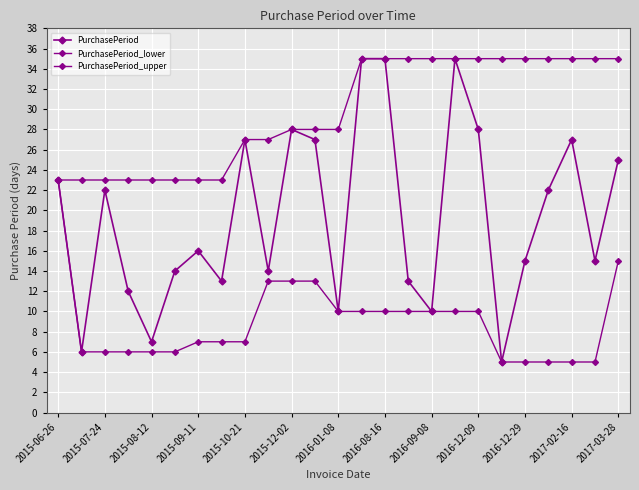

Reading left to right, what are all the values shown in this chart?

PurchasePeriod: 23	6	22	12	7	14	16	13	27	14	28	27	10	35	35	13	10	35	28	5	15	22	27	15	25
PurchasePeriod_lower: 23	6	6	6	6	6	7	7	7	13	13	13	10	10	10	10	10	10	10	5	5	5	5	5	15
PurchasePeriod_upper: 23	23	23	23	23	23	23	23	27	27	28	28	28	35	35	35	35	35	35	35	35	35	35	35	35